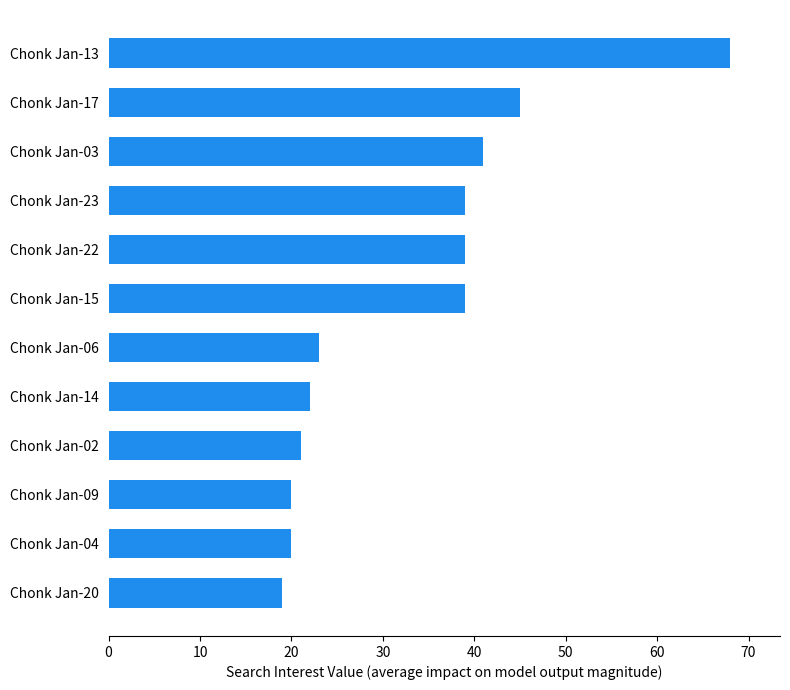

The value at Chonk Jan-06 is 38. True or false?

False